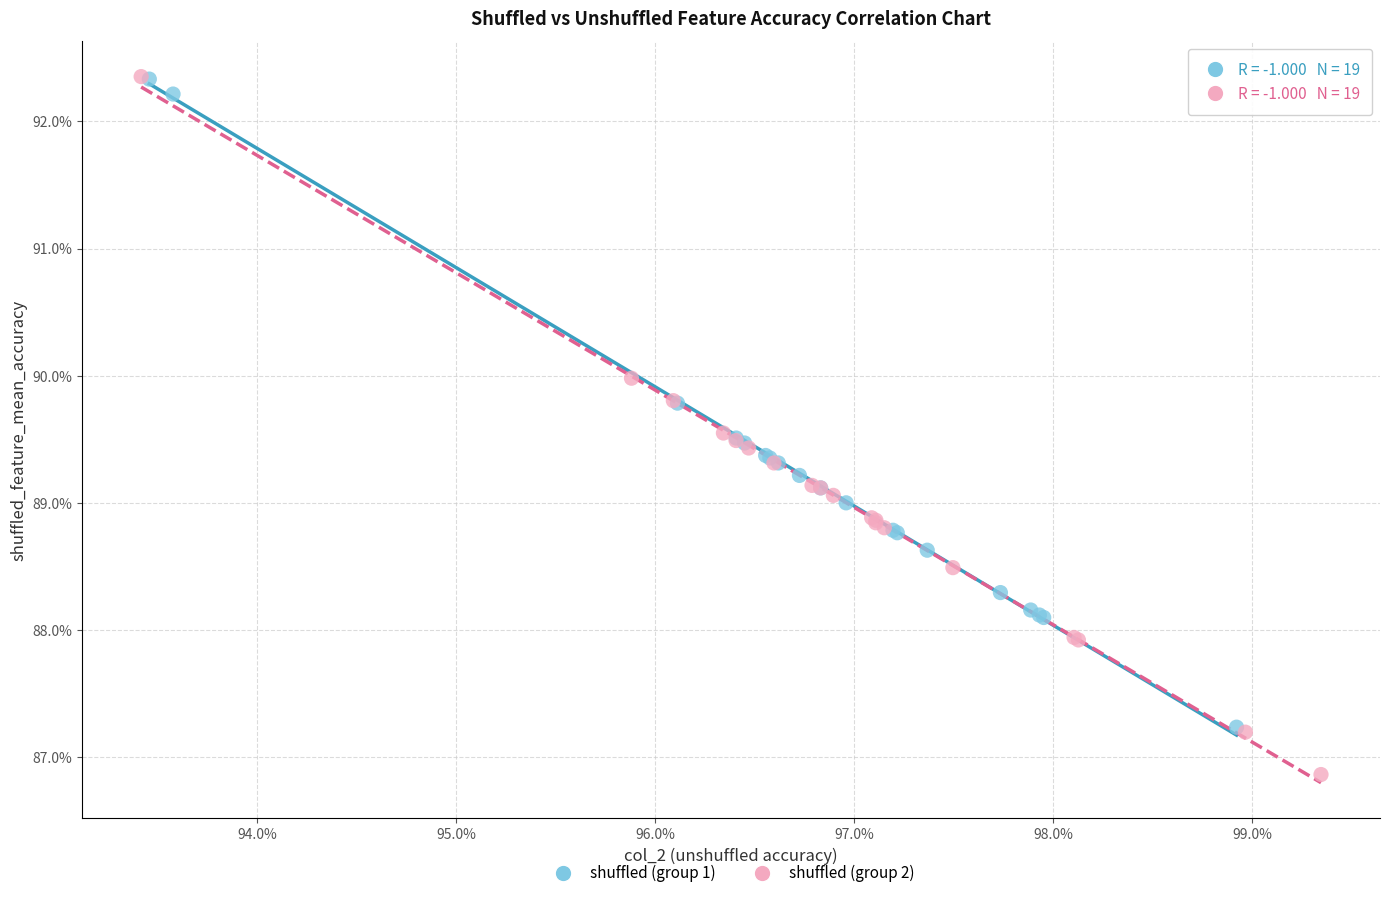

What are all the series names shown in the legend?

shuffled (group 1), shuffled (group 2)